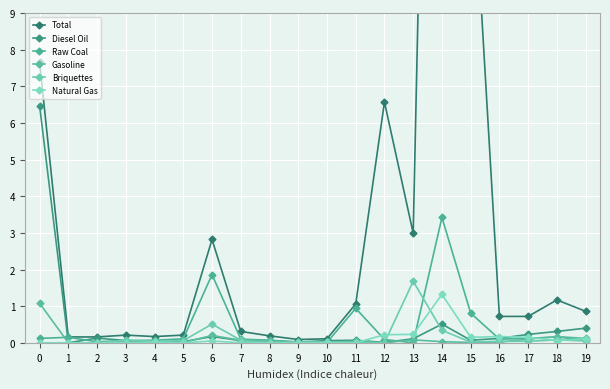

How many values in Gasoline are above zero?

17